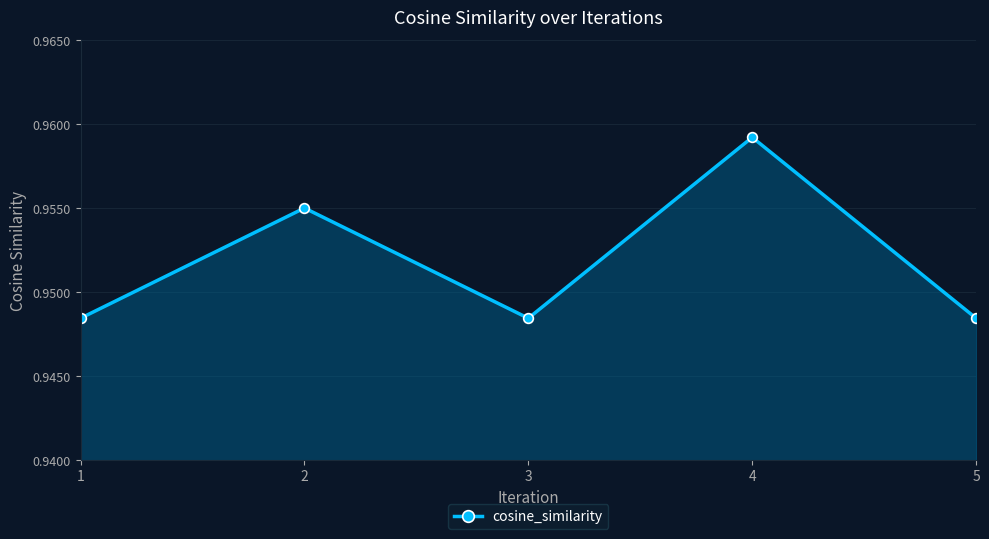

Between 1 and 4, which is larger?

4